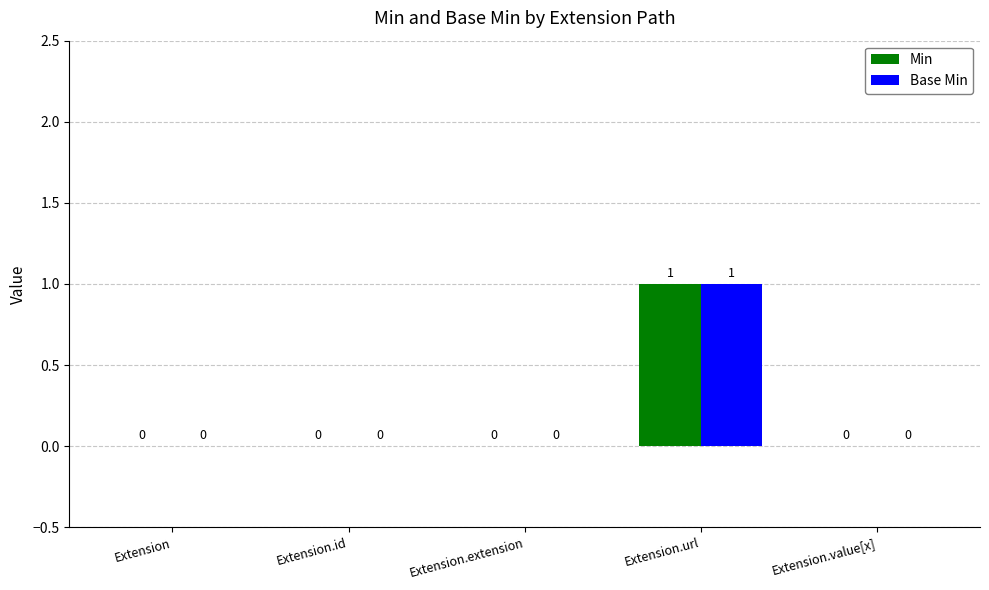

At which label does Base Min reach its peak?

Extension.url